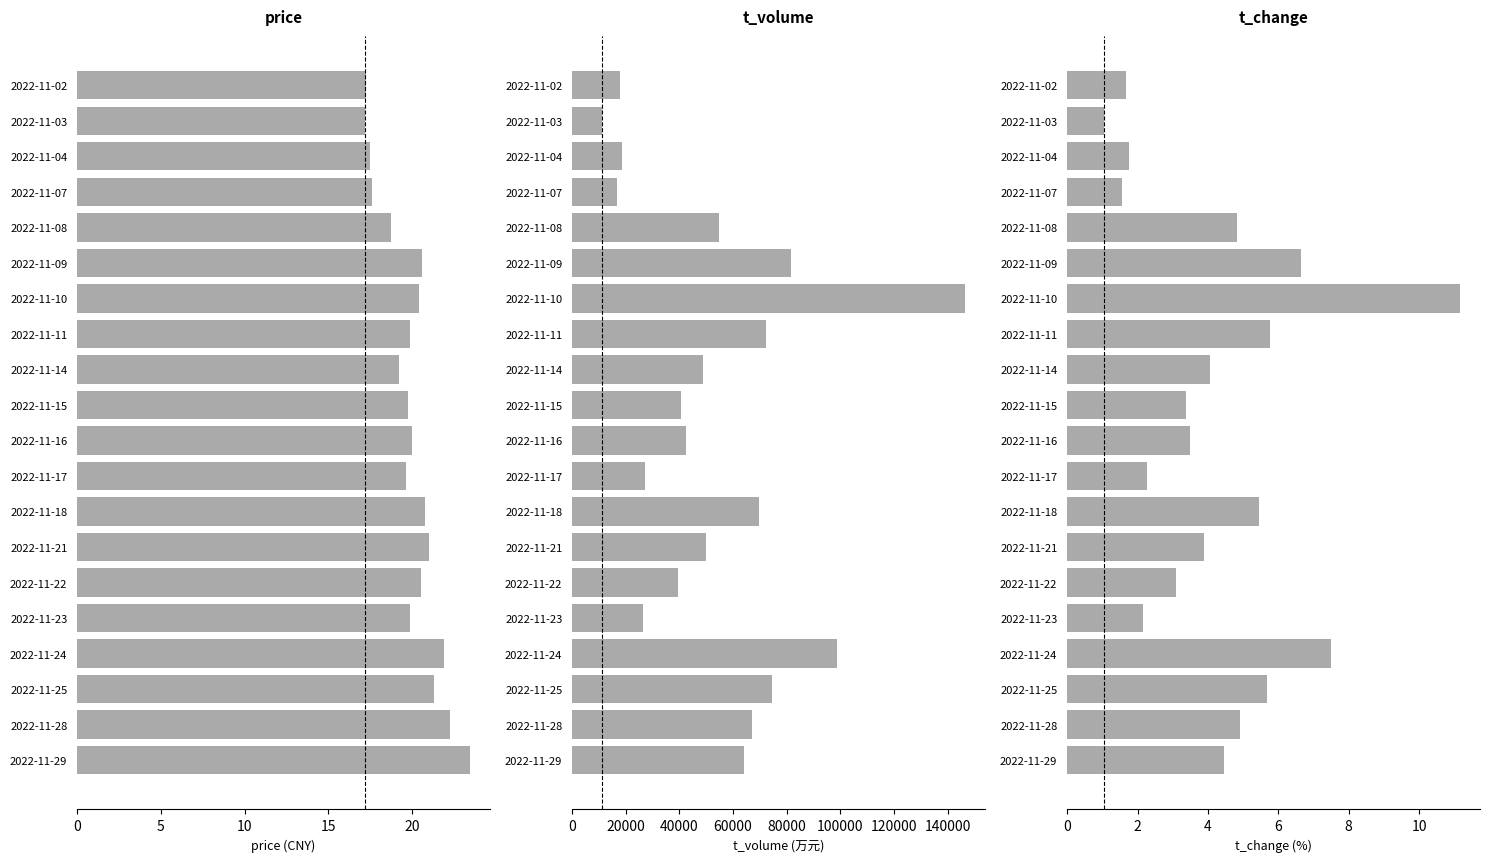

What is the total value across all series at 2022-11-17?

27369.9